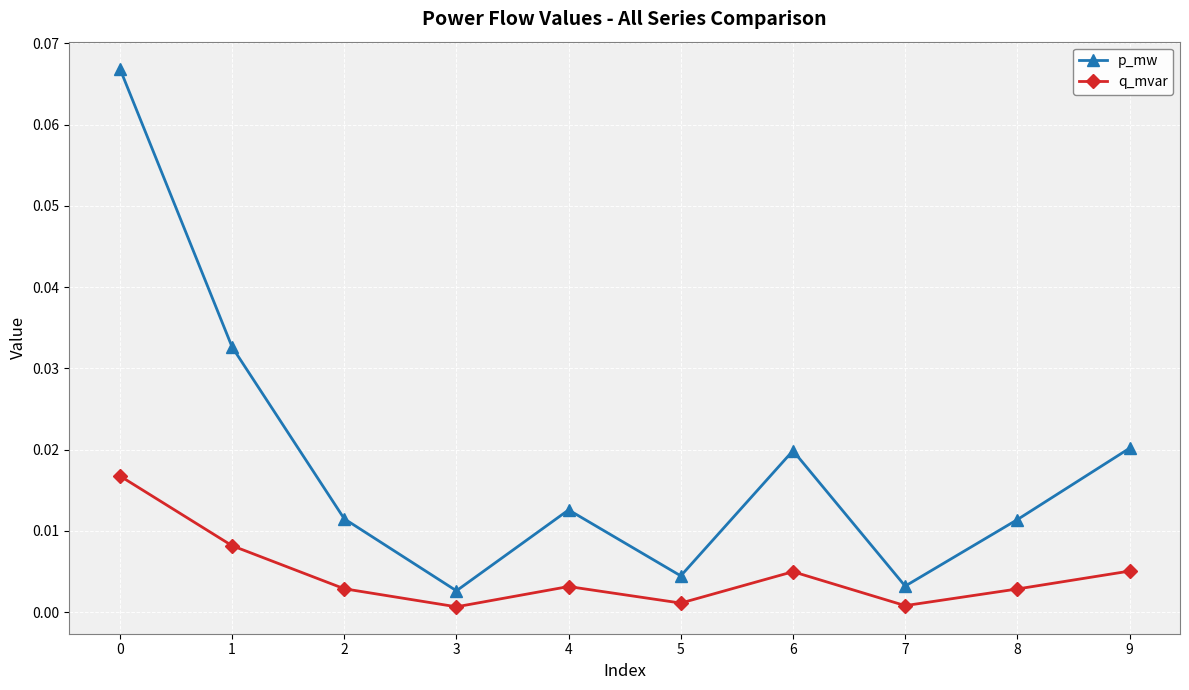

Is it true that q_mvar equals 0.0 at 6?

True